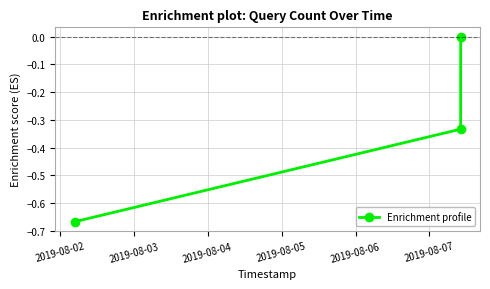

What is the difference between the second highest and minimum values?

0.3